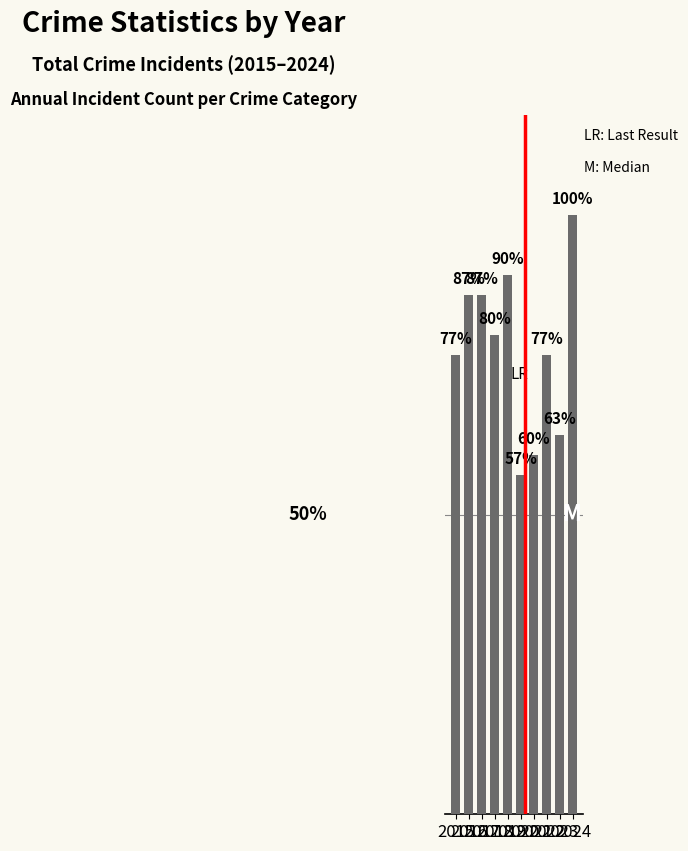

At which category does the chart reach its peak across all series?

2024